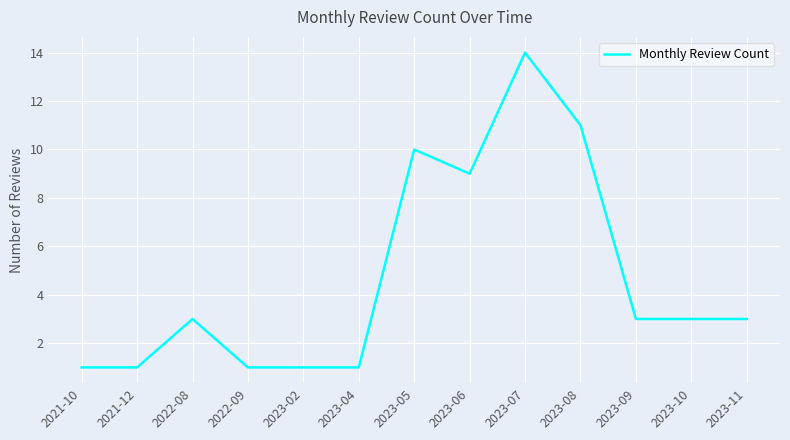

Reading left to right, list all the values displayed in this chart.

2021-10=1	2021-12=1	2022-08=3	2022-09=1	2023-02=1	2023-04=1	2023-05=10	2023-06=9	2023-07=14	2023-08=11	2023-09=3	2023-10=3	2023-11=3